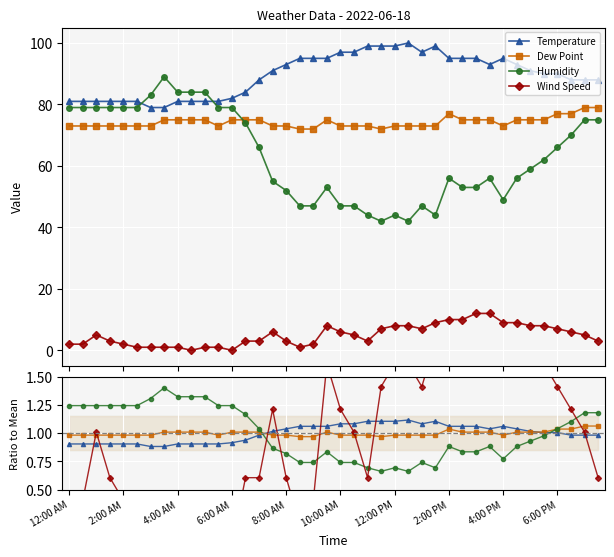

Which series changed the most between 15 and 30?

Wind Speed